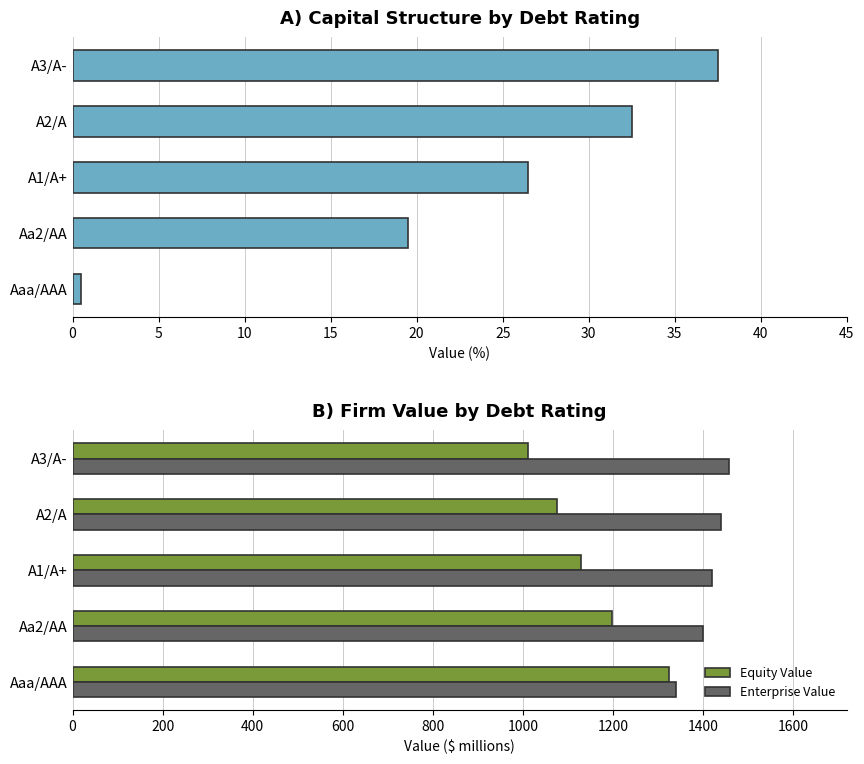

The value of Enterprise Value at Aaa/AAA is 628. True or false?

False